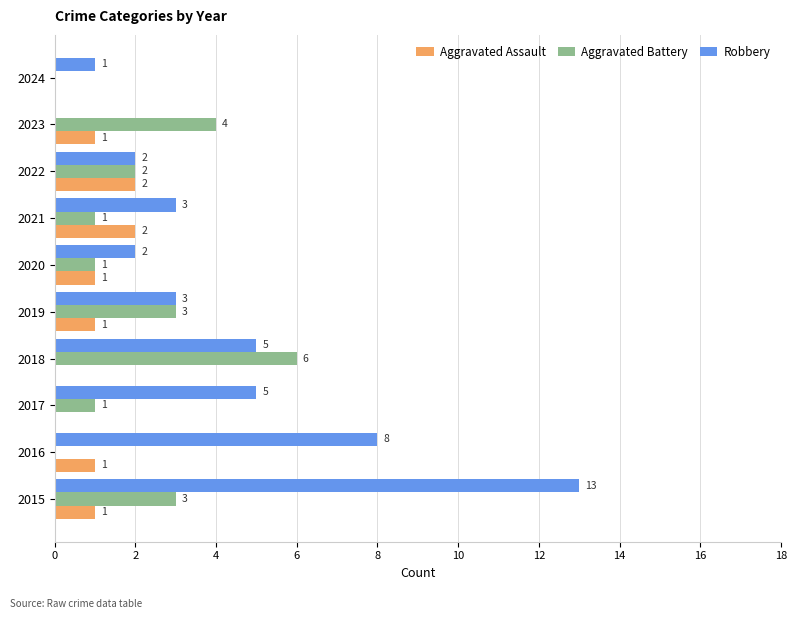

Between 2018 and 2022, which series saw the biggest shift?

Aggravated Battery